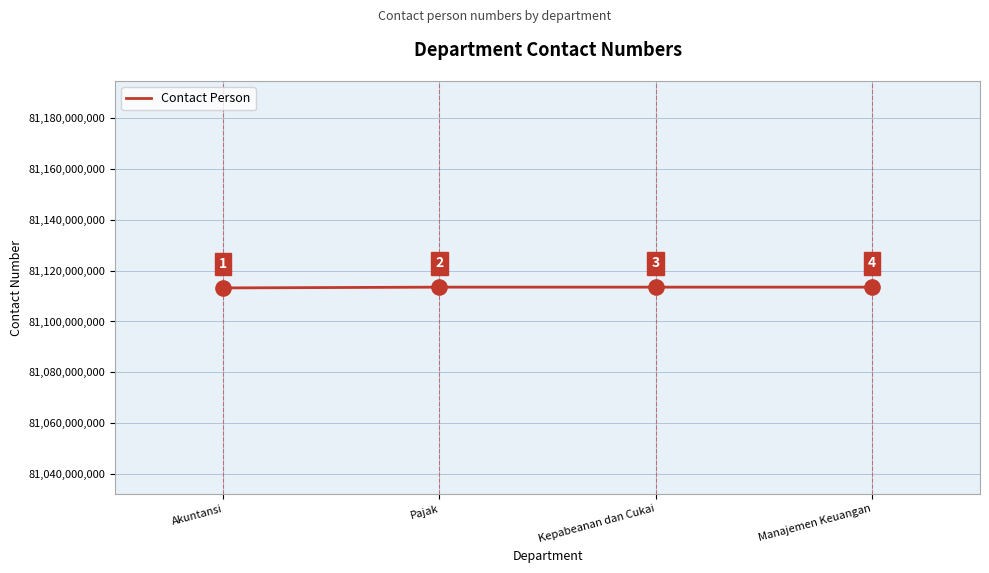

What is the change in value from Akuntansi to Pajak?

+301648